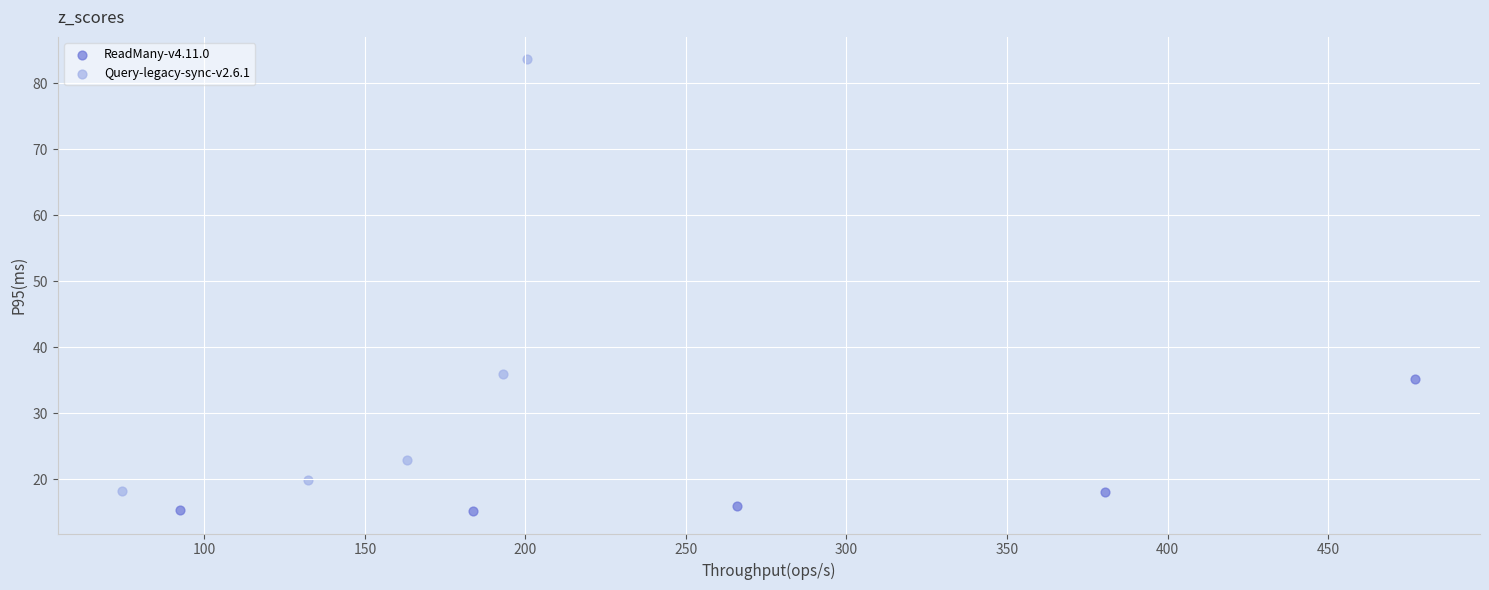

Which series contains the highest Y value?

Query-legacy-sync-v2.6.1